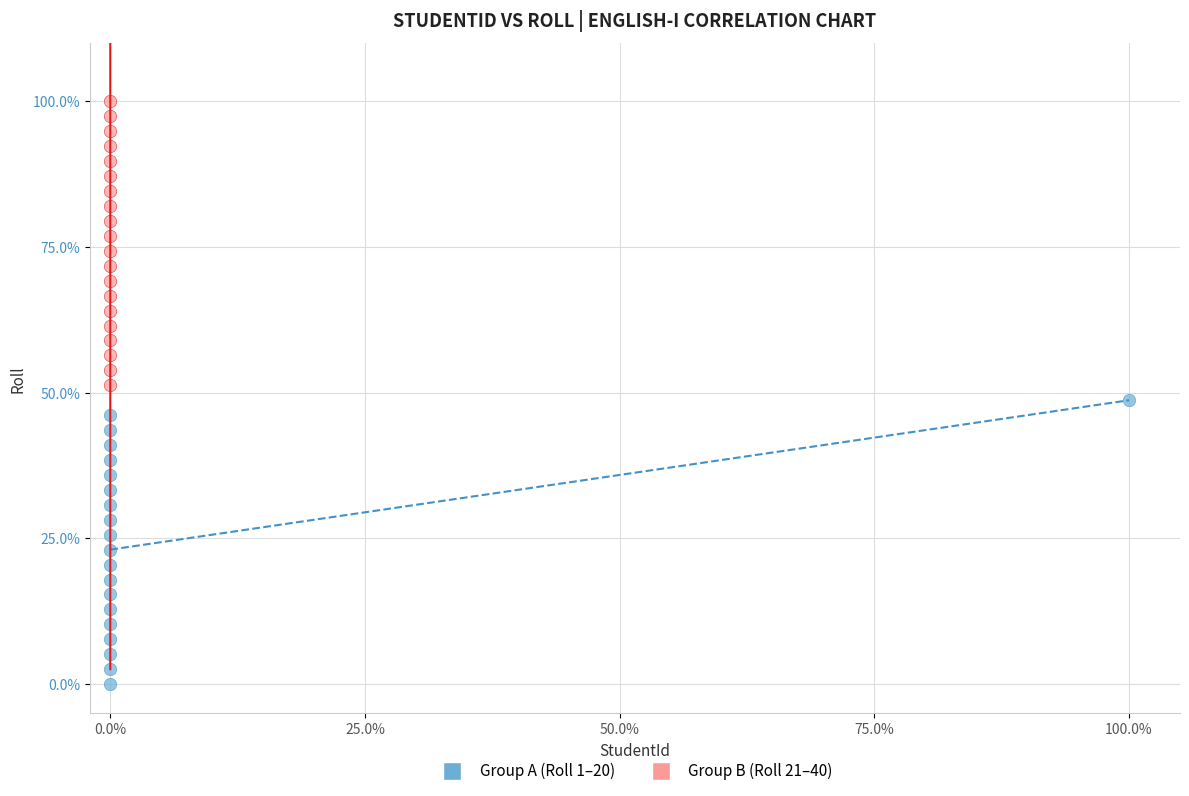

What are all the series names shown in the legend?

Group A (Roll 1–20), Group B (Roll 21–40)